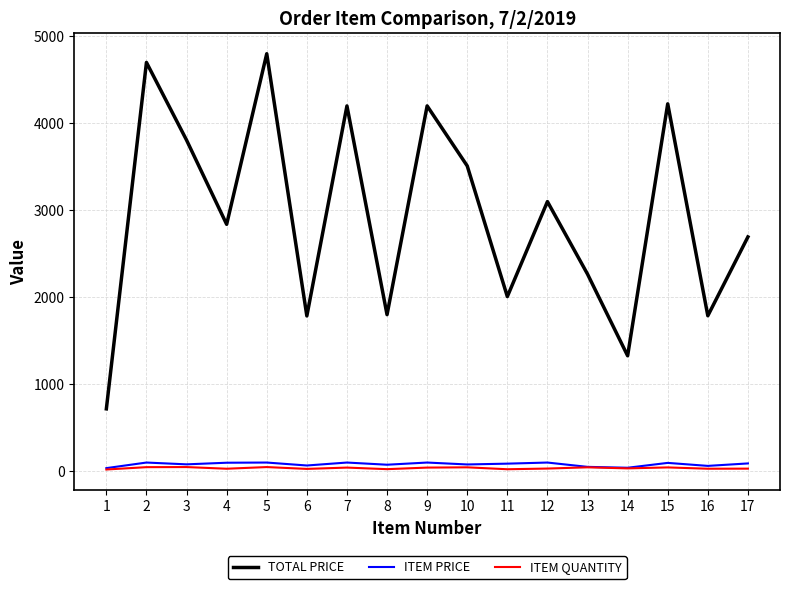

True or false: ITEM PRICE and TOTAL PRICE intersect in this chart.

False